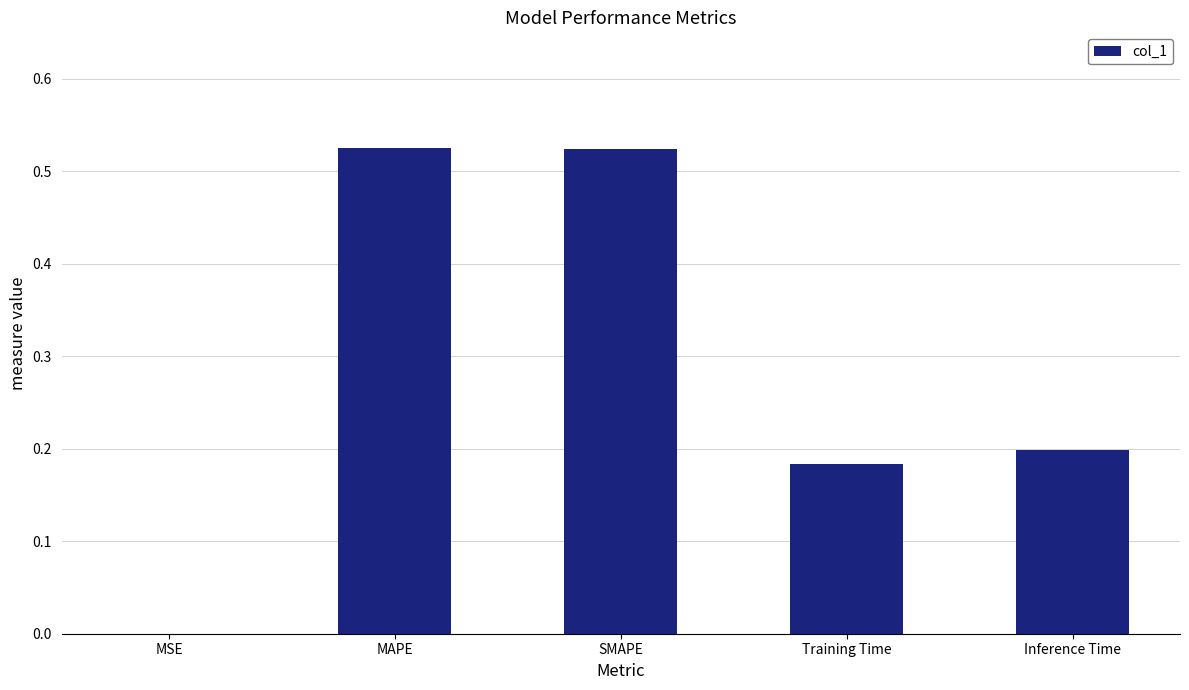

What is the change in value from SMAPE to Training Time?

-0.3